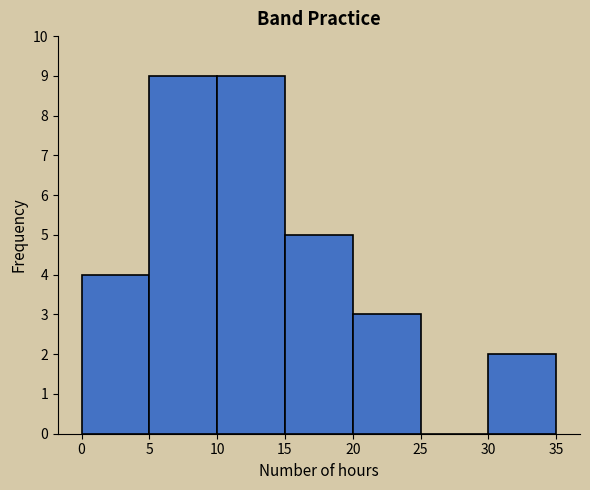

What is the height of the bar covering 5 to 10 on the x-axis? The values are not printed on the chart, so give them approximately, as read against the axis.

9